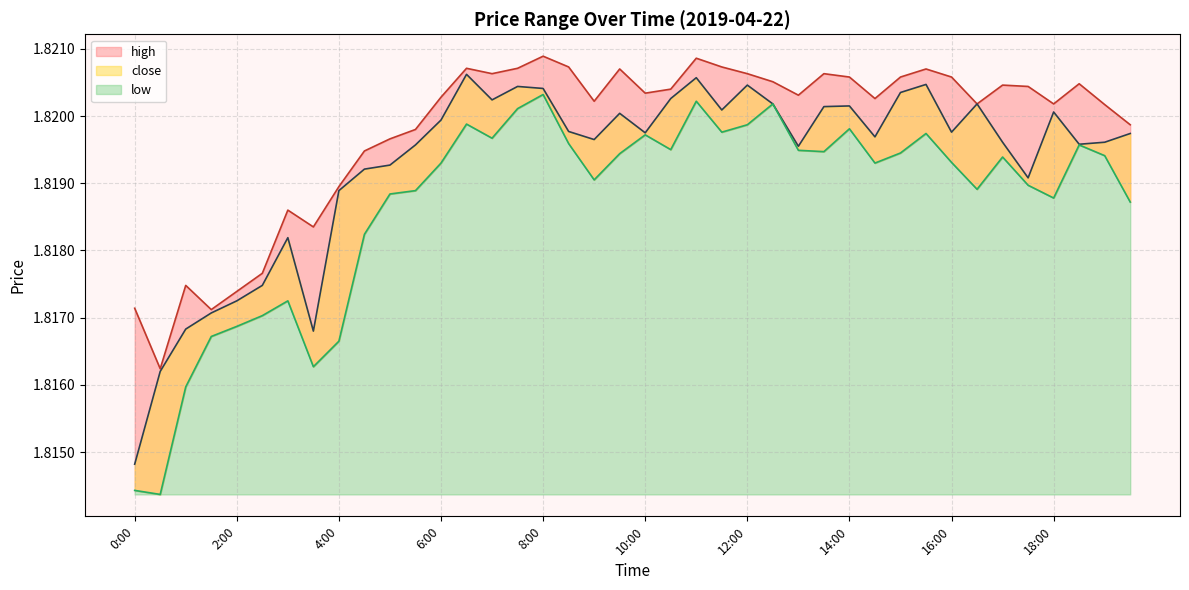

The value of high at 18:00 is 3.3. True or false?

False